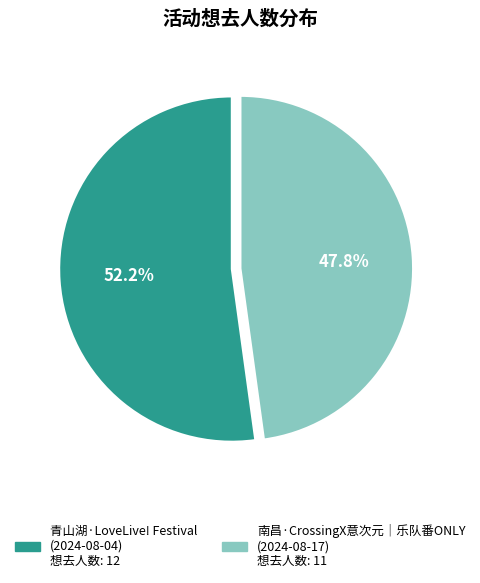

Does any single category account for the majority?

Yes